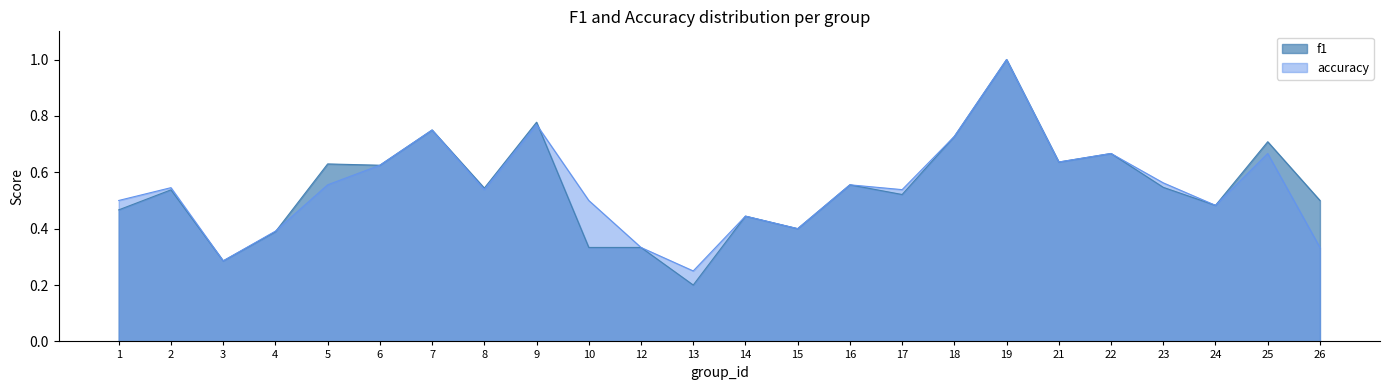

At which category is the sum across all series the highest?

19